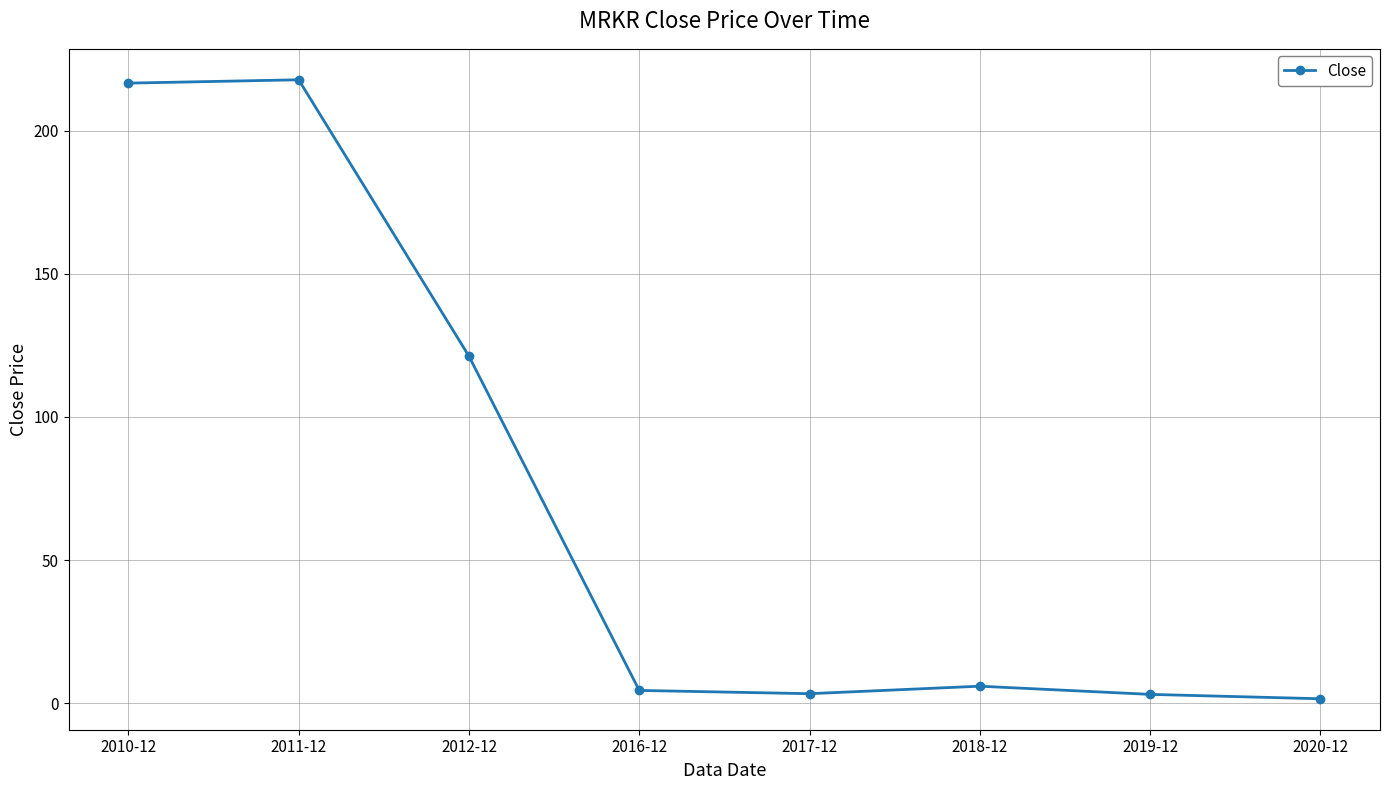

How many lines are shown in the chart?

1